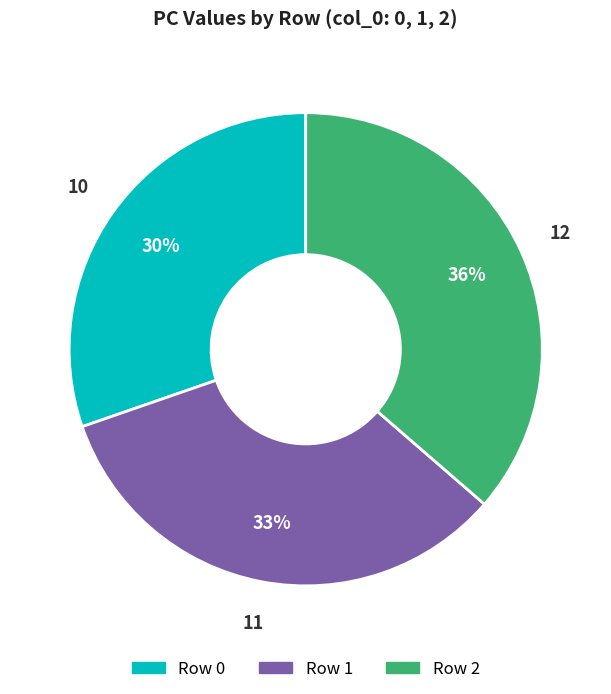

Is there any slice that represents more than half of the pie?

No